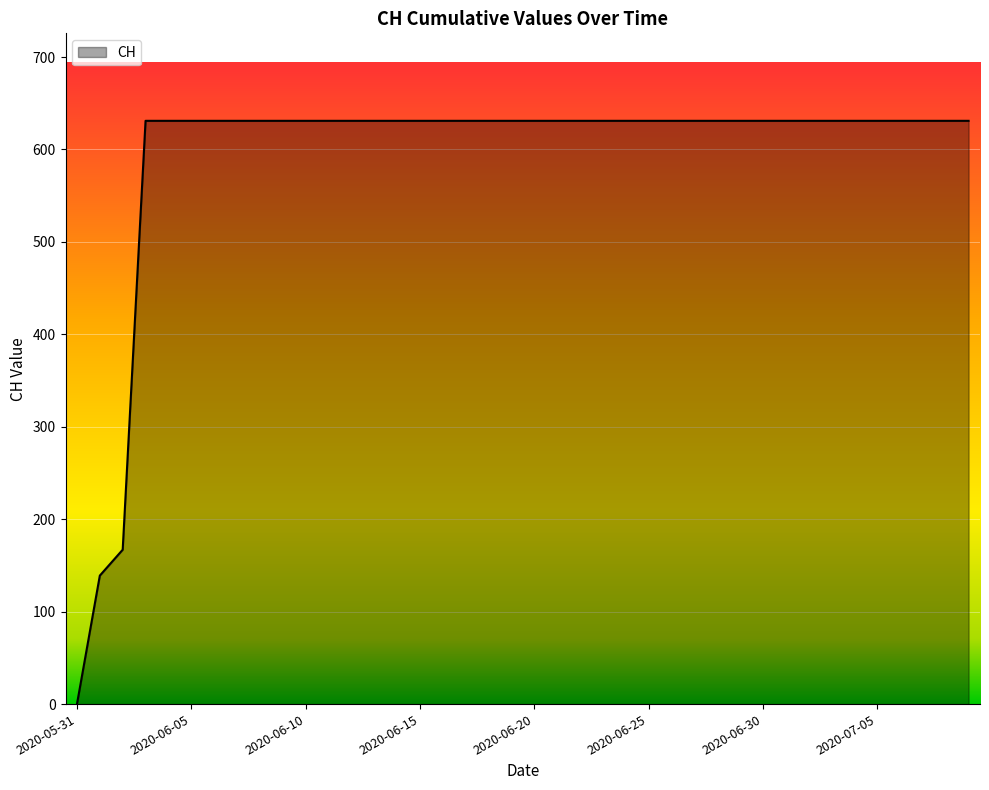

What is the difference between the maximum and minimum values?

631